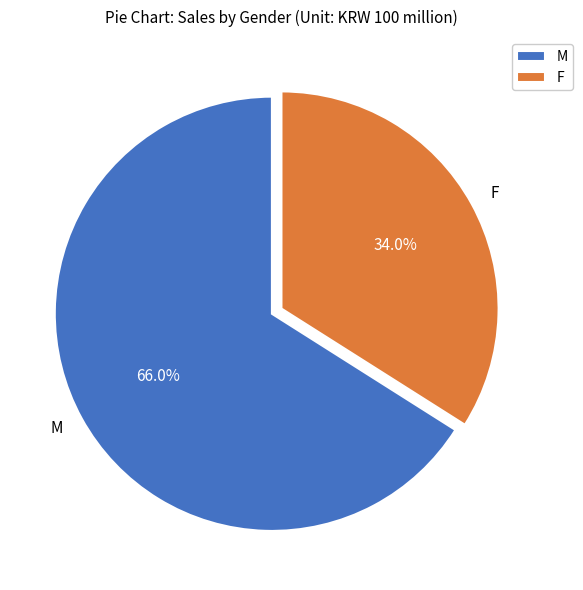

Combined, do F and M account for over 50%?

Yes